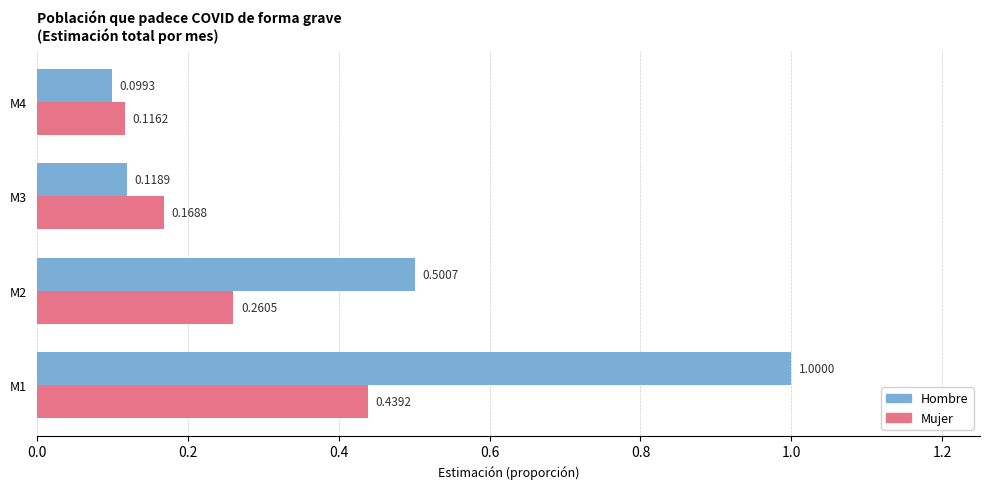

List the series in order of their overall mean, lowest first.

Mujer, Hombre